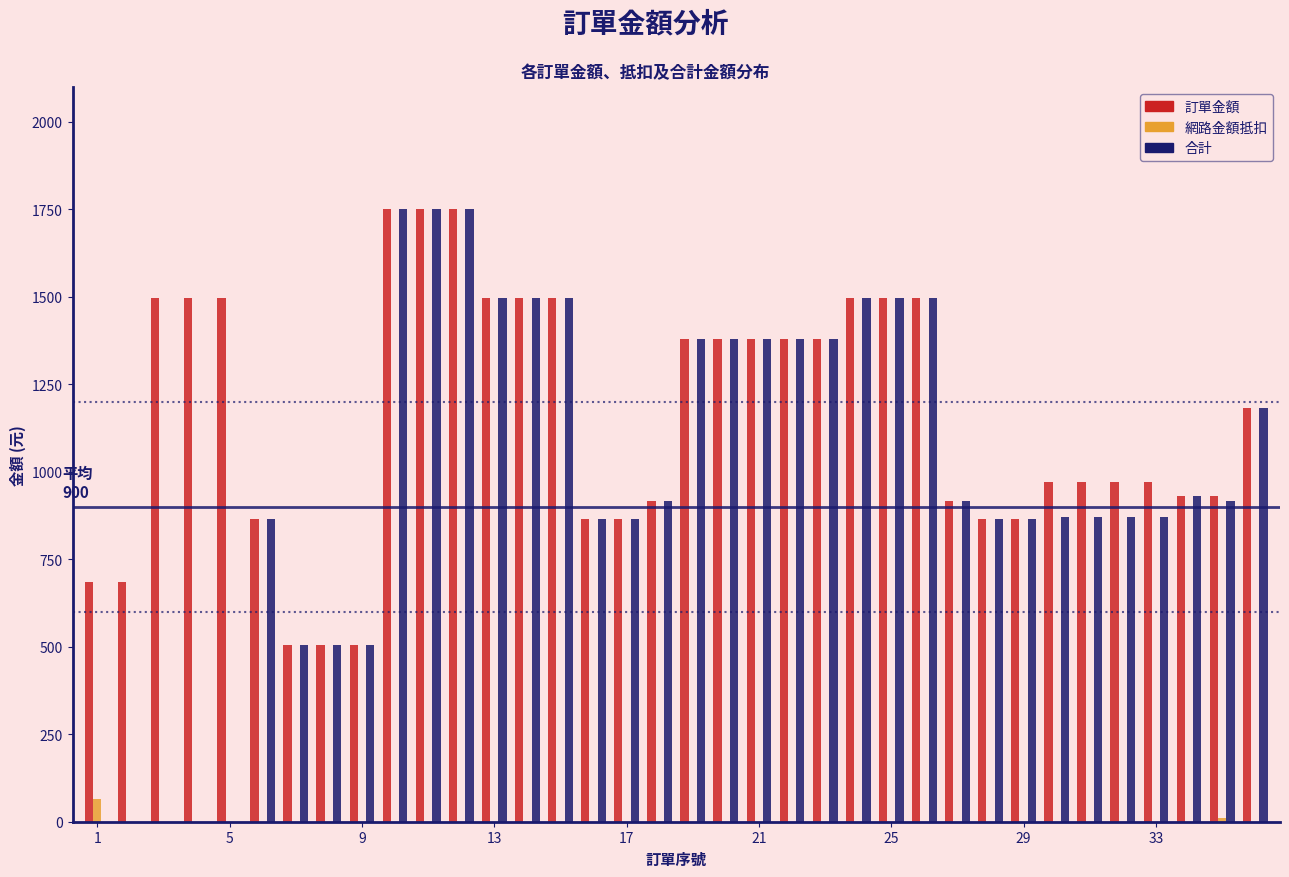

Which series has the largest total across all categories?

訂單金額